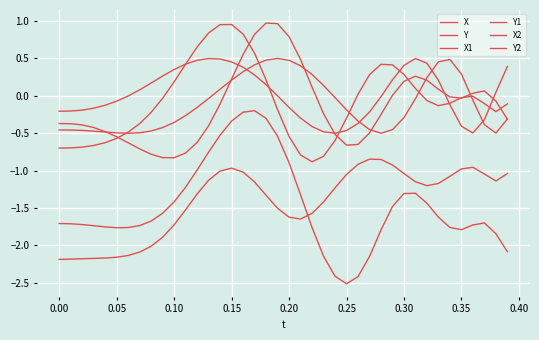

What is the maximum value shown in the chart?

1.0